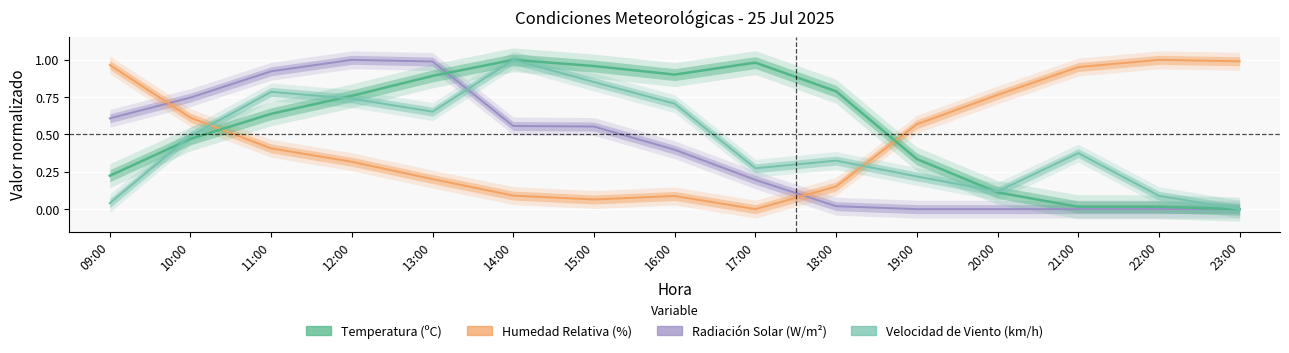

What is the total value across all series at 17:00?

1.5